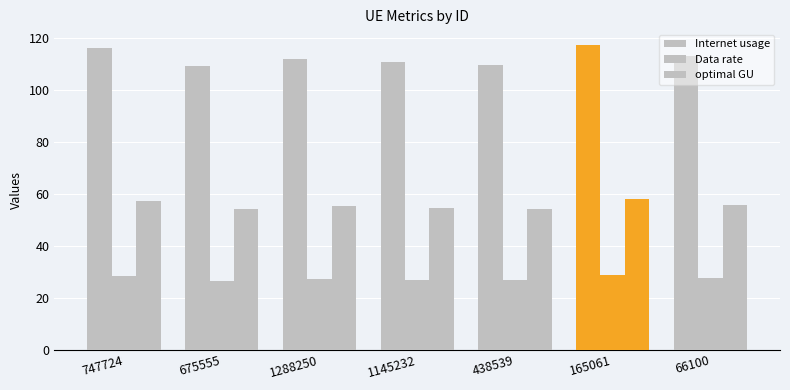

What is the total value across all series at 1288250?

194.7